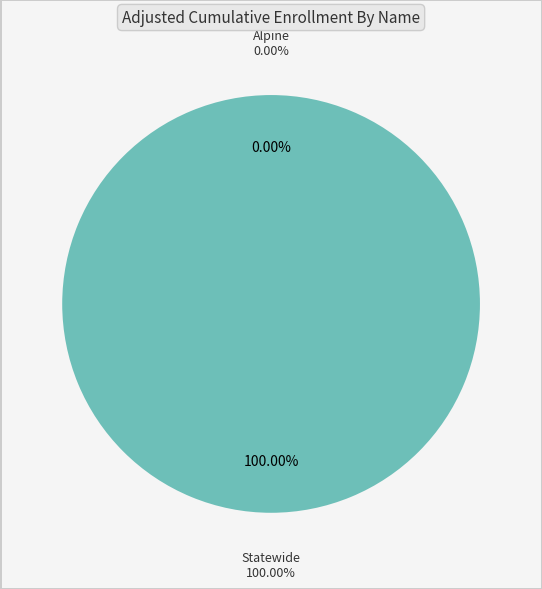

To the nearest percent, what is the combined percentage of Alpine and Statewide?

100%